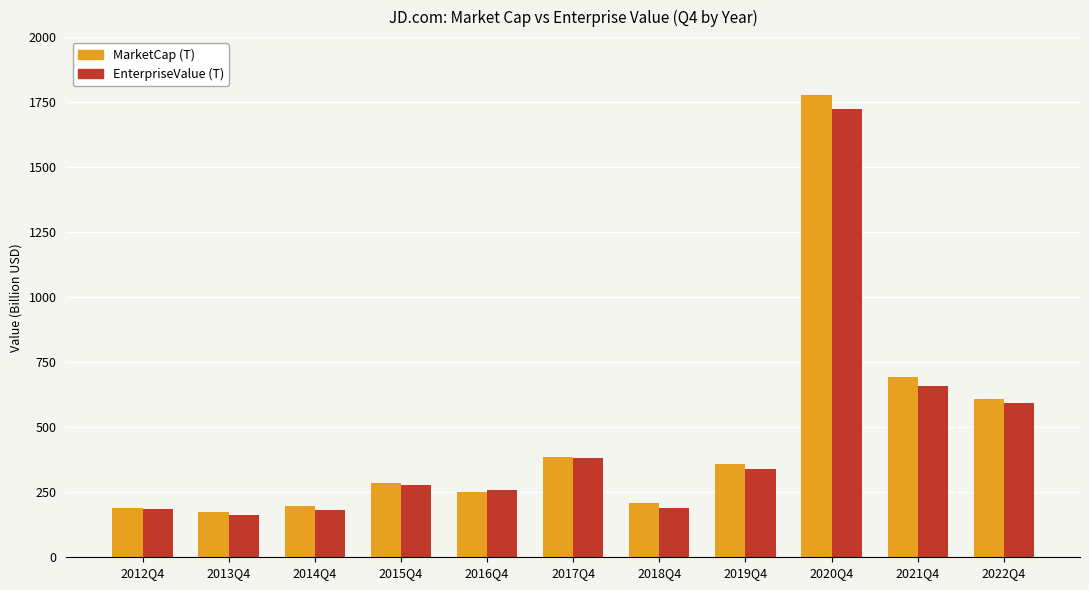

The MarketCap (T) series shows 310.9 at 2018Q4. True or false?

False